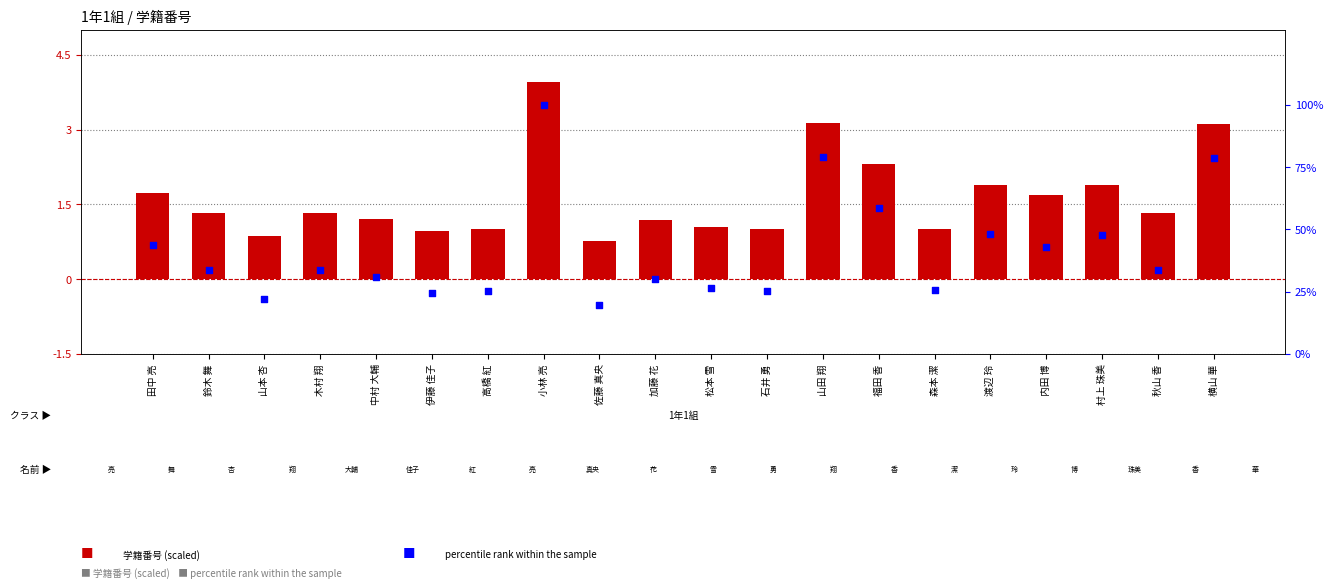

Which series has the largest total across all categories?

percentile rank within the sample